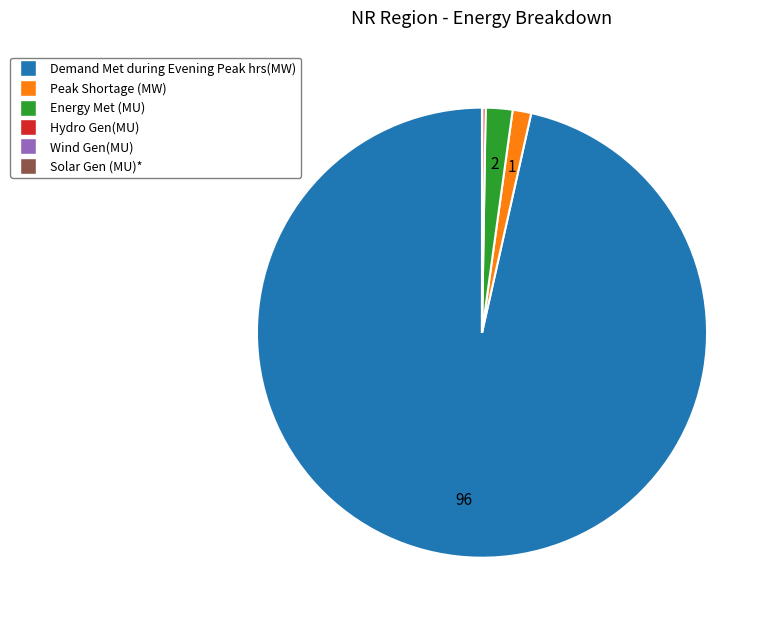

Does Demand Met during Evening Peak hrs(MW) represent more than half of the total?

Yes